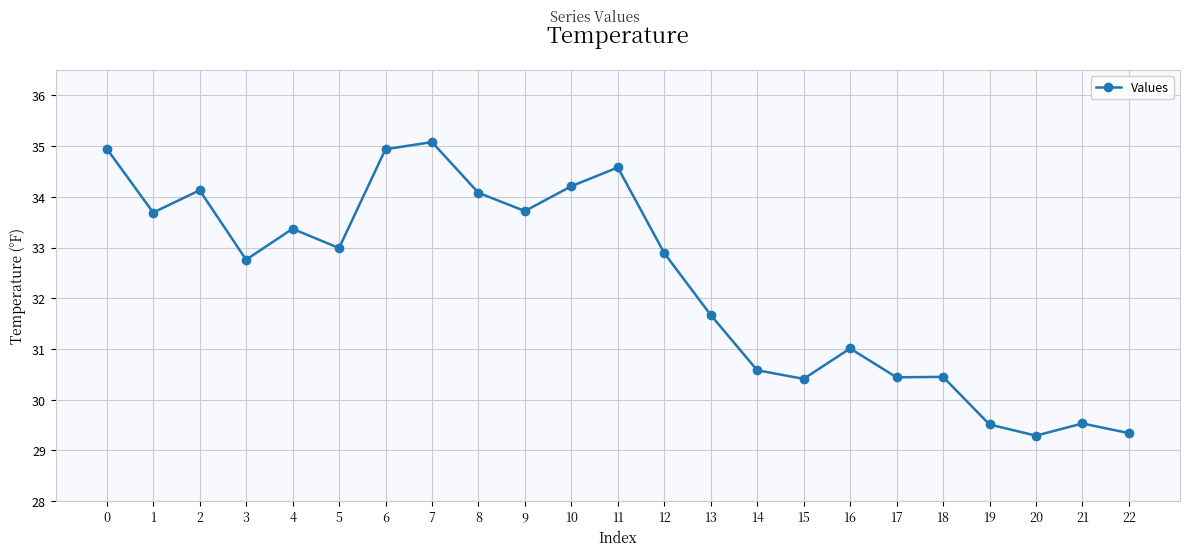

Does the chart display data point markers on the line(s)?

Yes